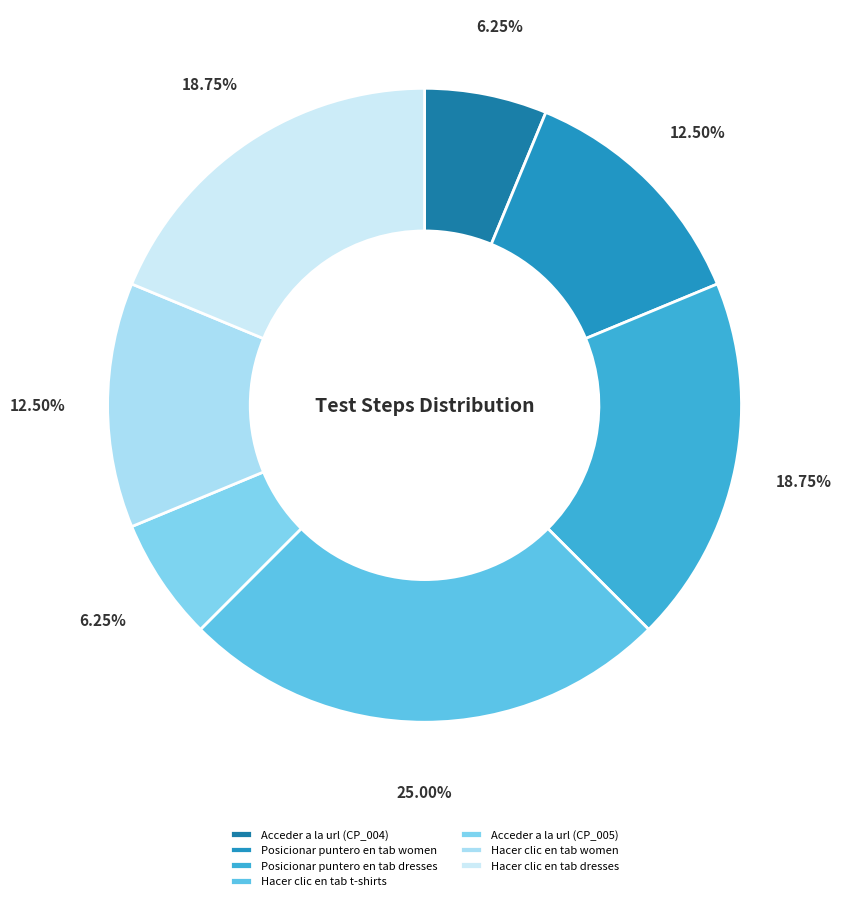

Does Acceder a la url (CP_005) represent more than half of the total?

No